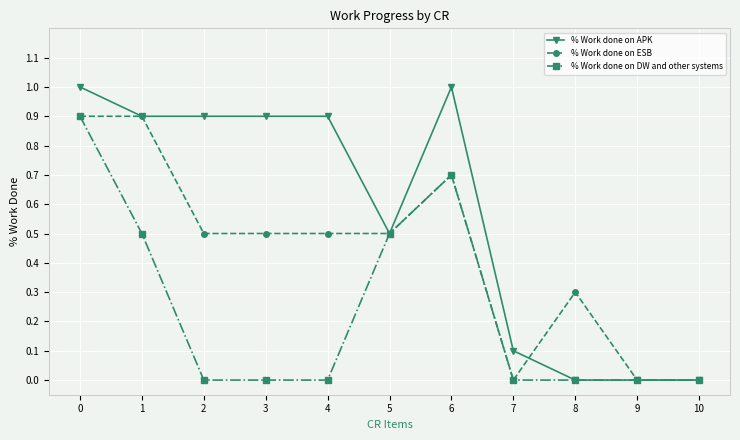

True or false: % Work done on APK has a value of 0.6 at 10.

False